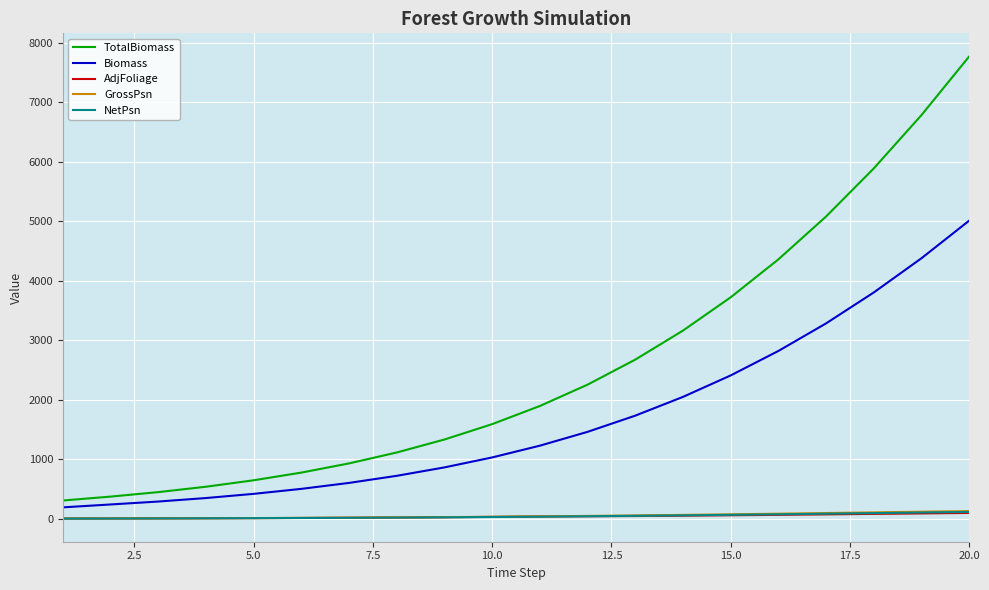

Which series has the largest range (max minus min)?

TotalBiomass